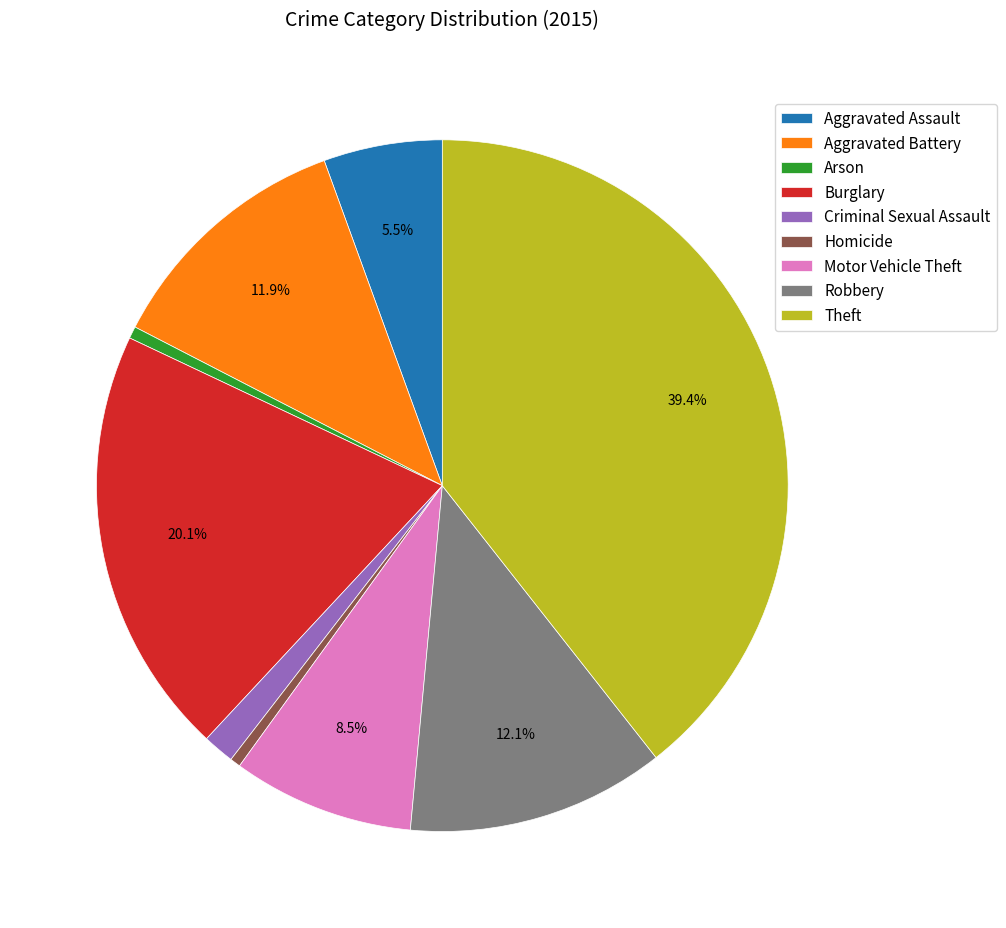

True or false: Theft accounts for 31% of the total.

False